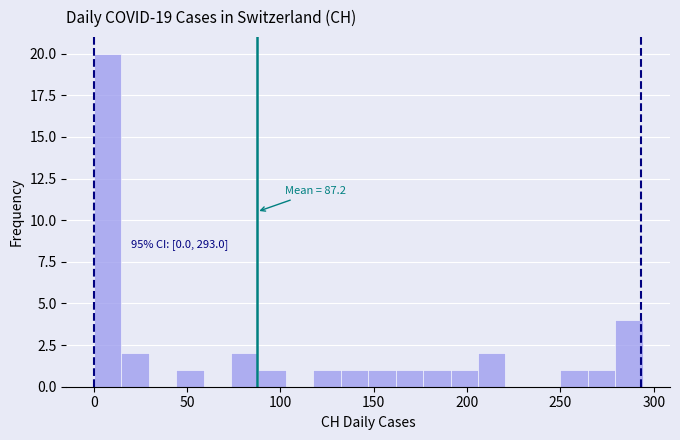

Read against the x-axis, roughly where is the centre of the tallest bar?

5